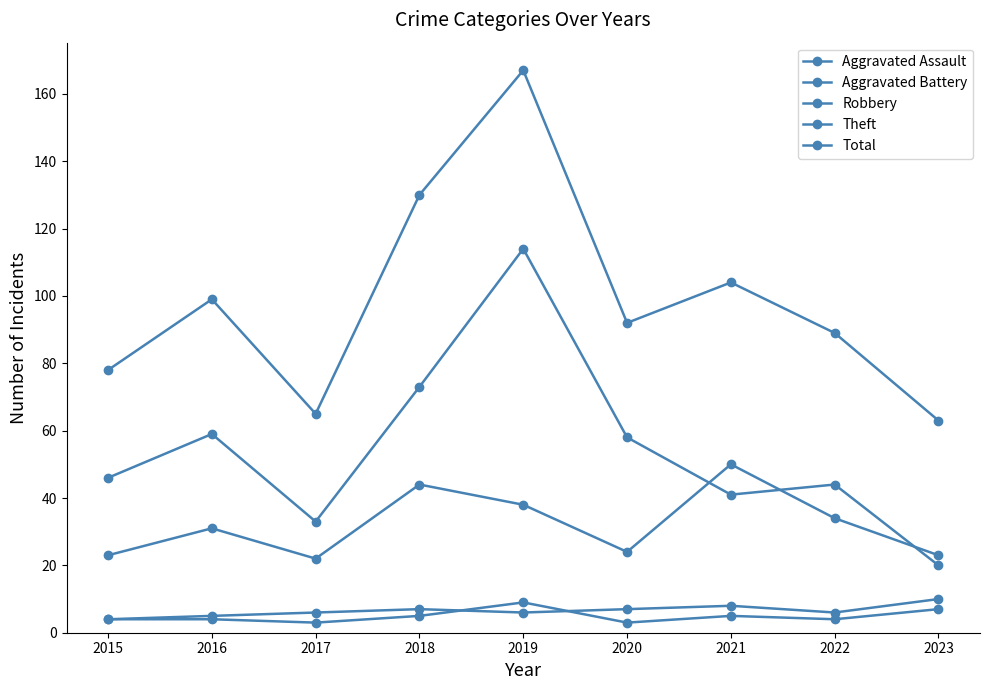

The value of Aggravated Battery at 2015 is 4. True or false?

True